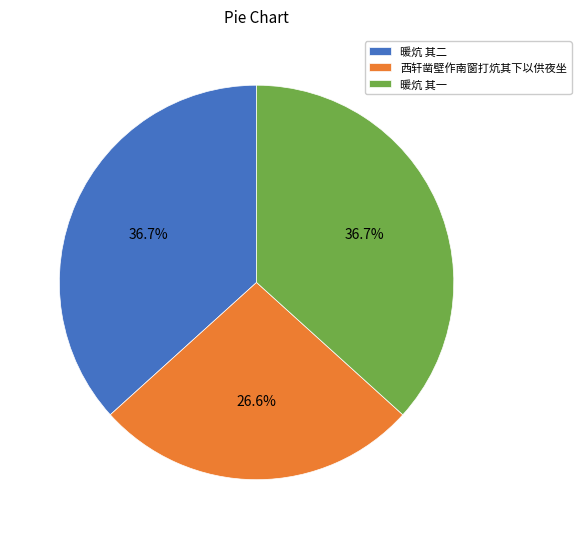

Does 暖炕 其一 account for over 50% of the chart?

No